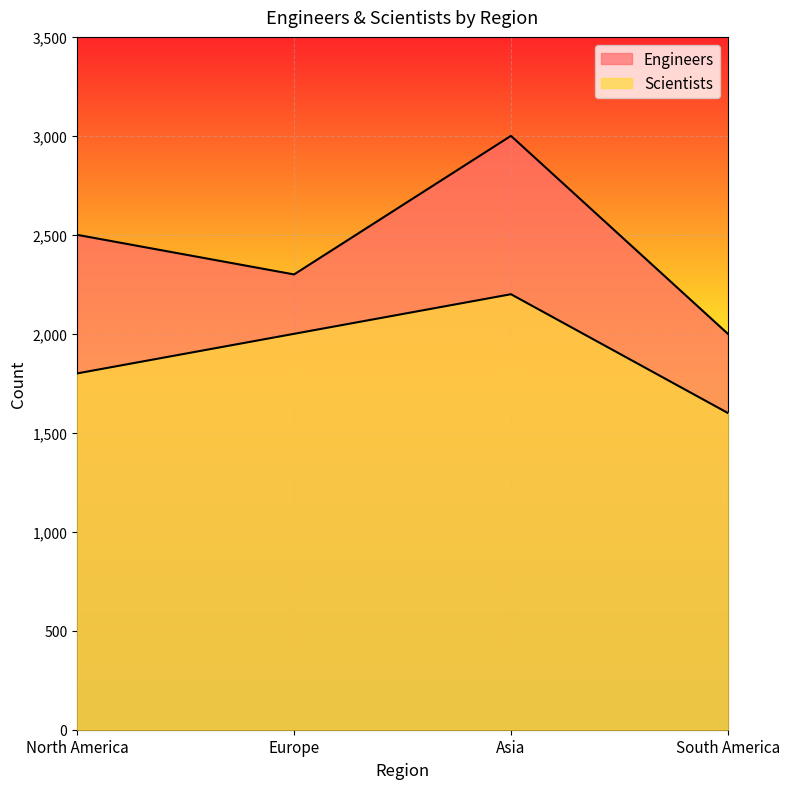

At which category does Scientists reach its first local peak?

Asia